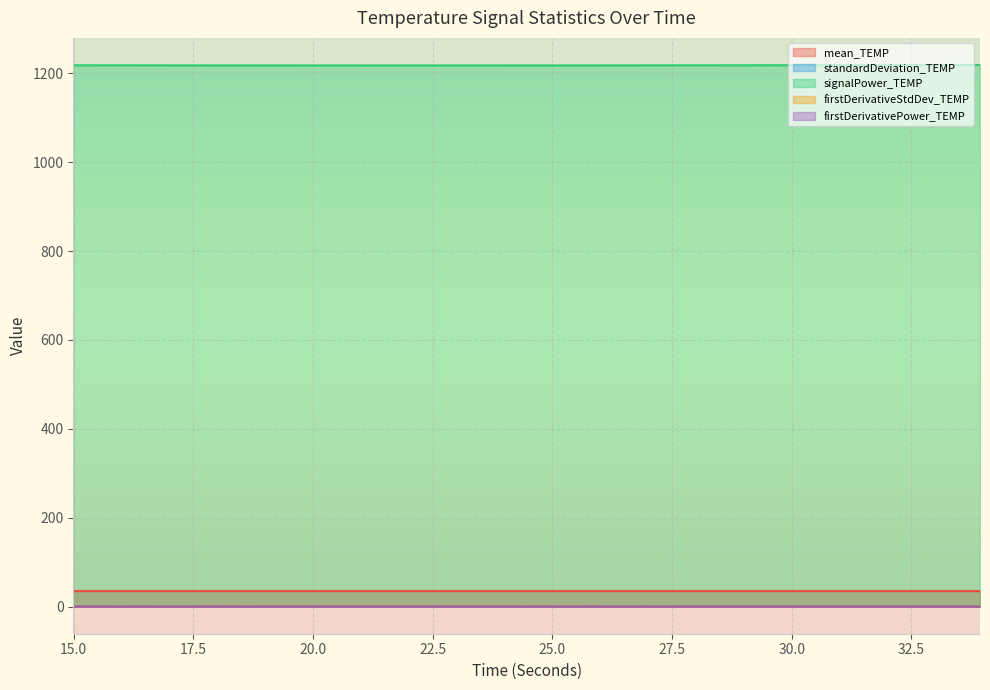

List the series in order of their peak value, lowest first.

standardDeviation_TEMP, firstDerivativePower_TEMP, firstDerivativeStdDev_TEMP, mean_TEMP, signalPower_TEMP